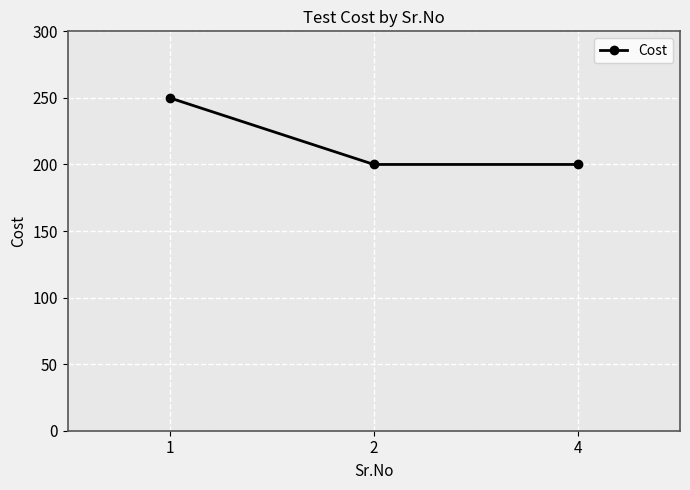

What is the greatest value displayed?

250